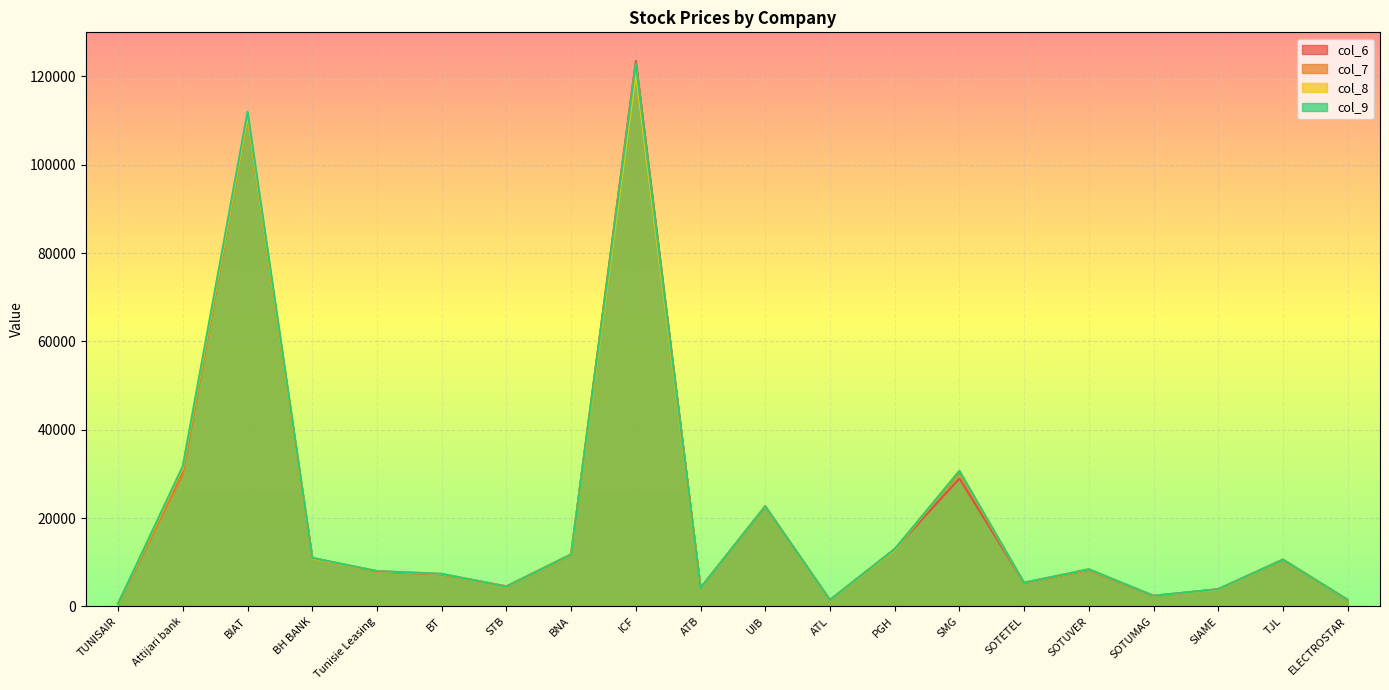

How many values in the col_8 series are below 8440?

10